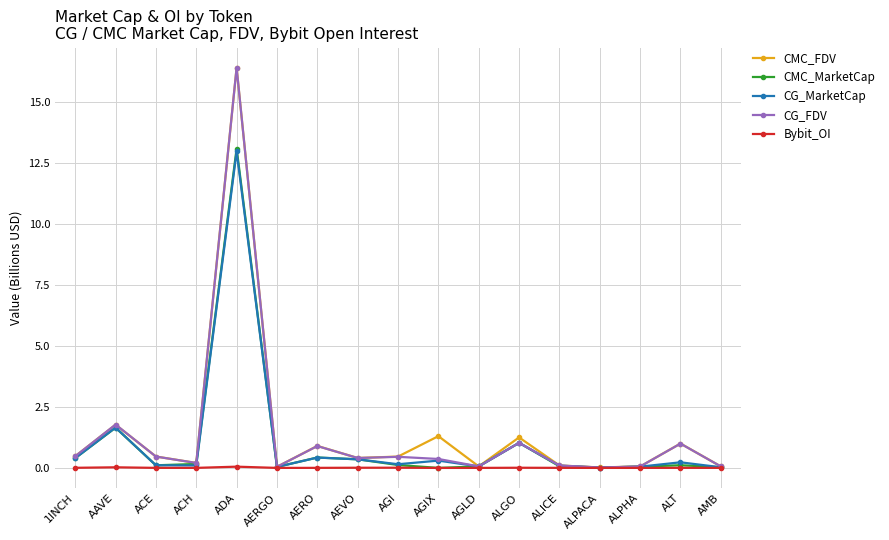

How many lines are shown in the chart?

5